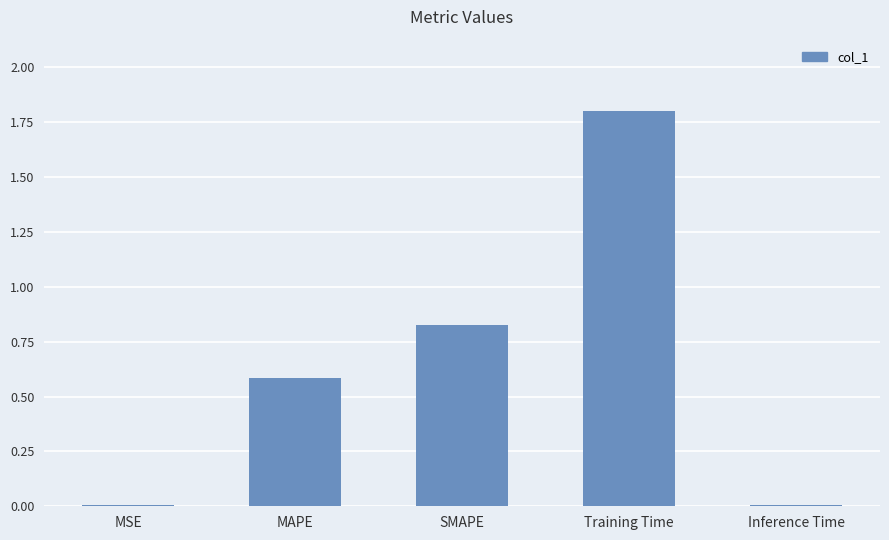

What is the average value?

0.6